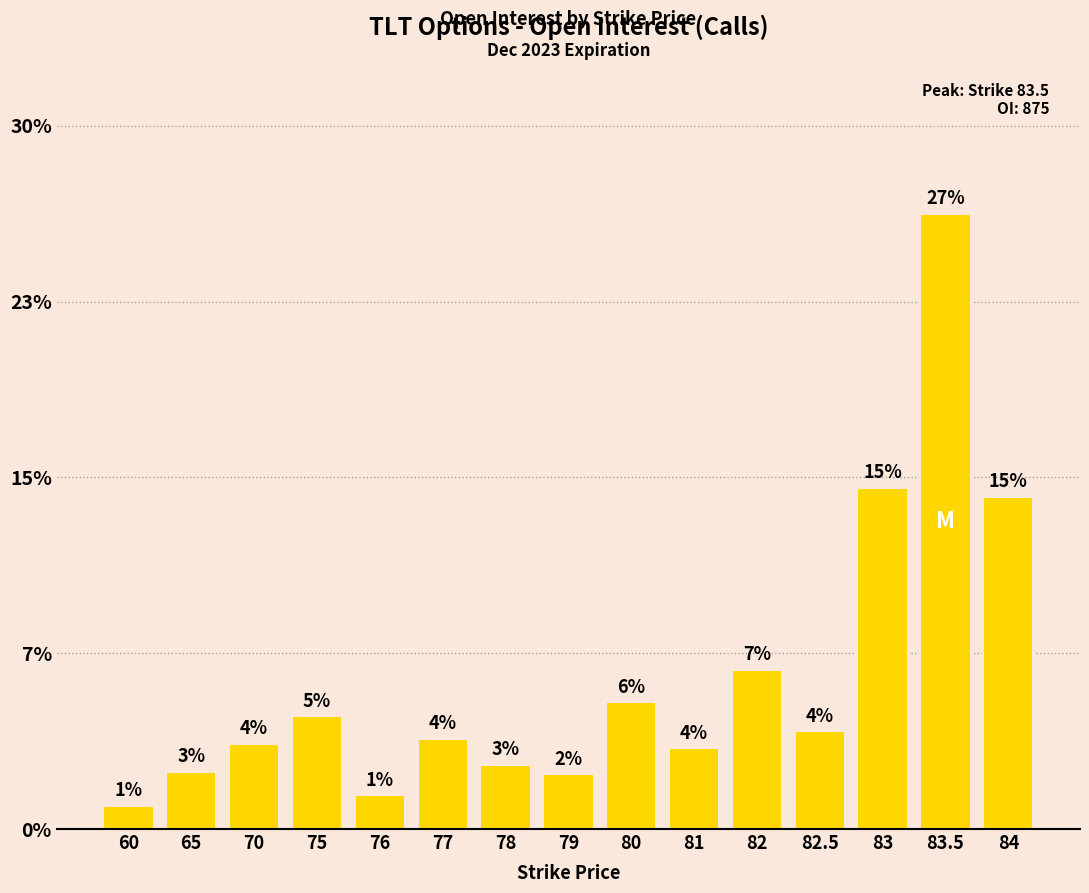

Reading left to right, transcribe all the data shown in this chart.

60=33	65=81	70=121	75=160	76=48	77=128	78=91	79=78	80=180	81=115	82=226	82.5=139	83=485	83.5=875	84=472